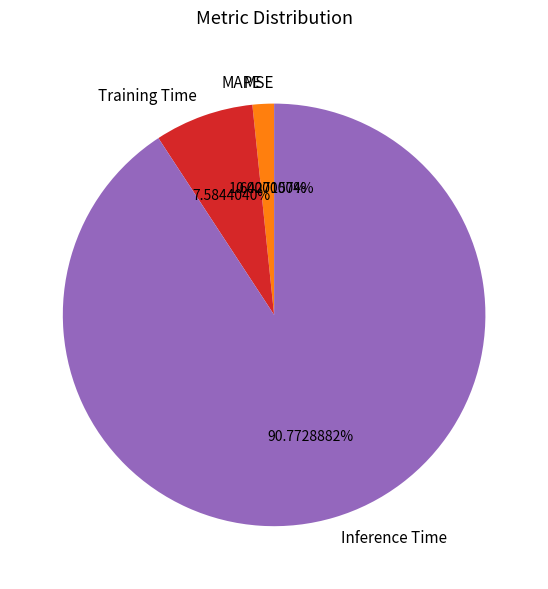

Do MSE and Inference Time together represent more than half of the pie?

Yes